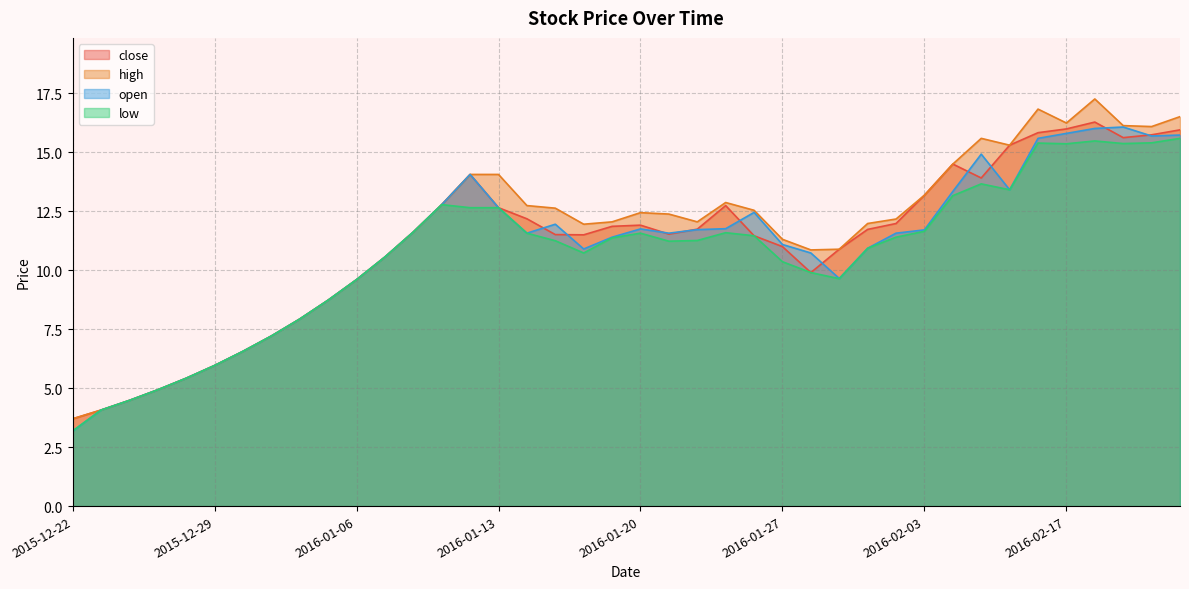

True or false: high and open cross at least once.

False